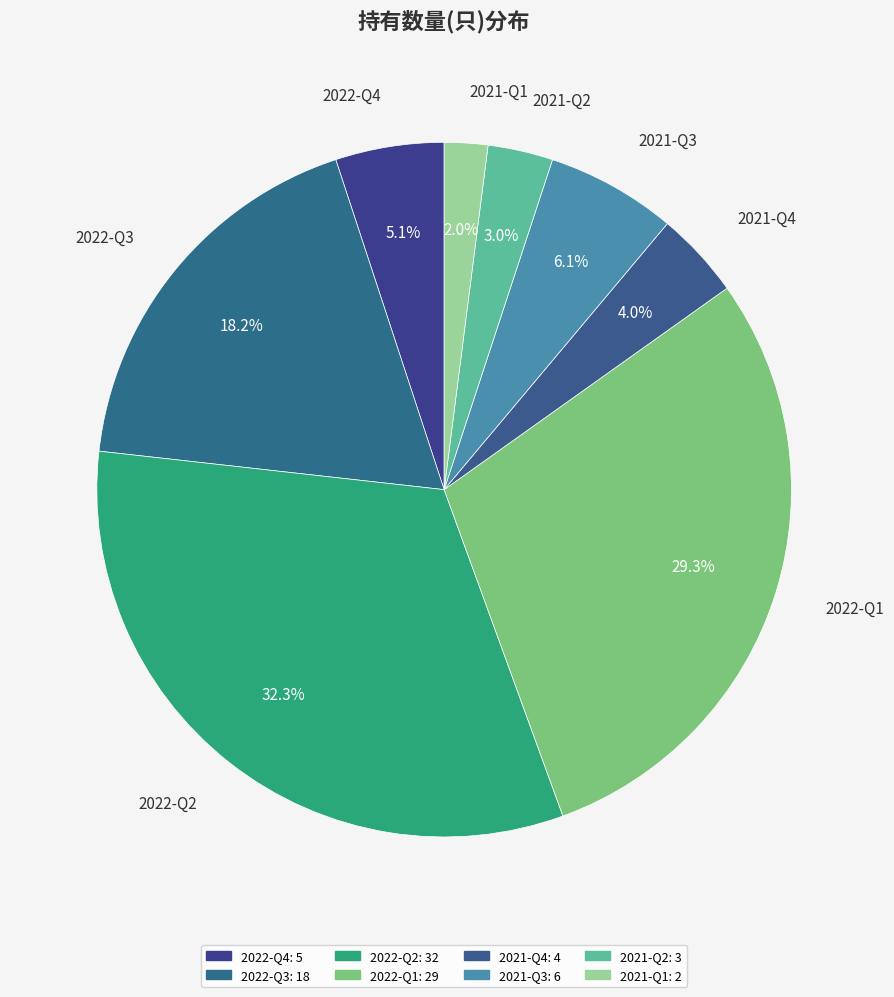

How much of the chart is everything except 2022-Q4?

94.9%